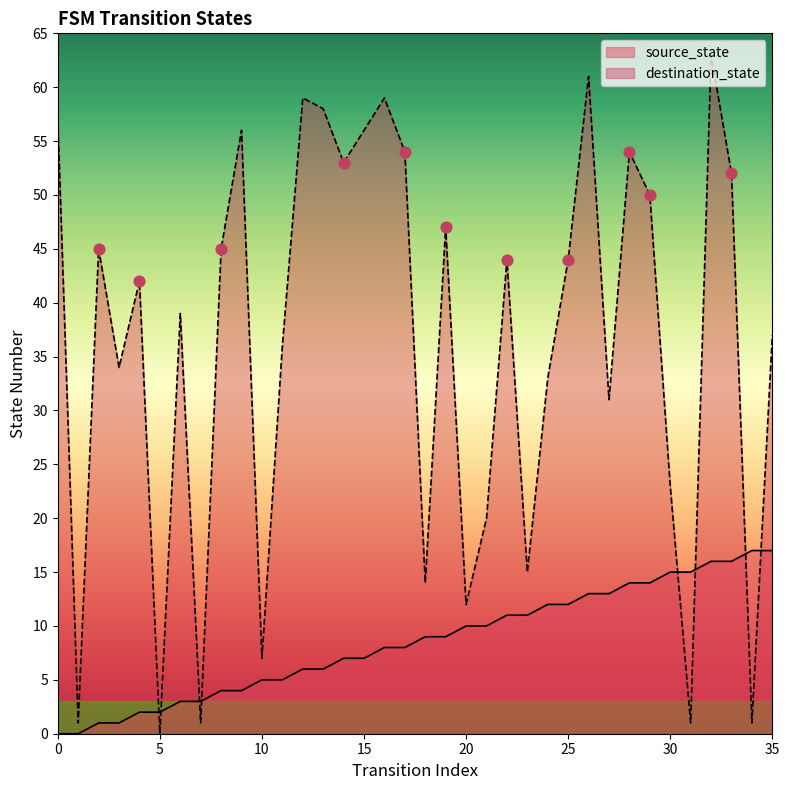

Is the value of source_state at 3 greater than the value of destination_state at 22?

No